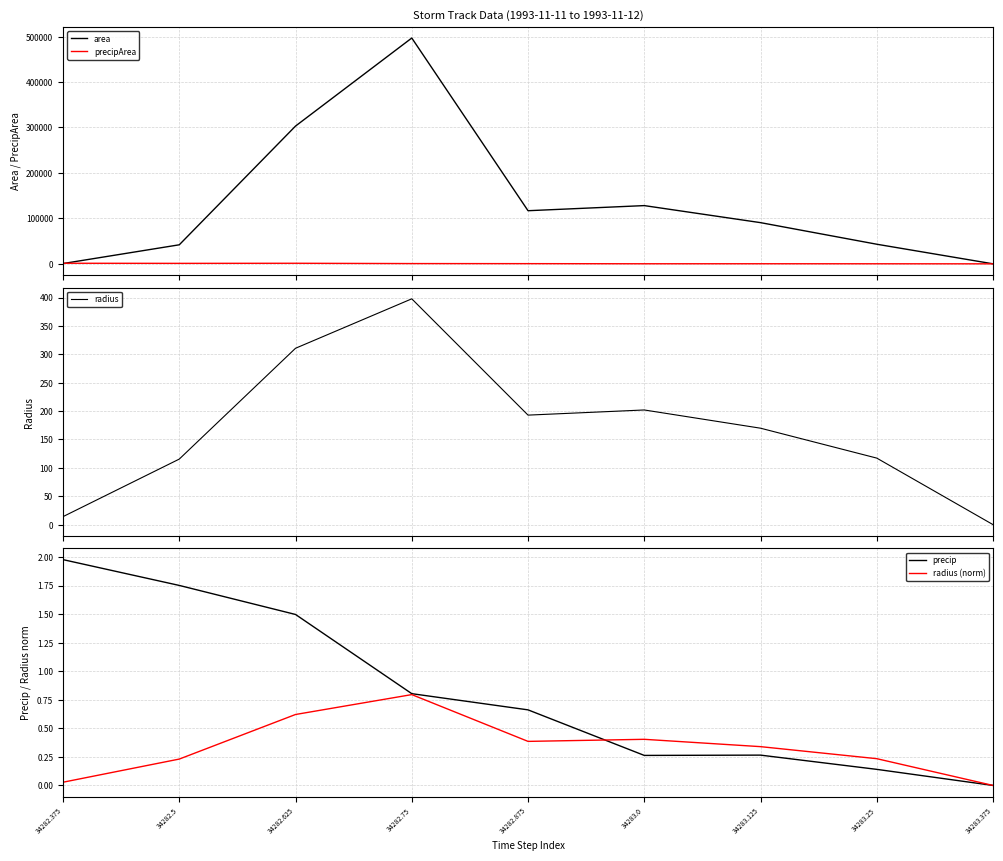

Does the chart display data point markers on the line(s)?

No